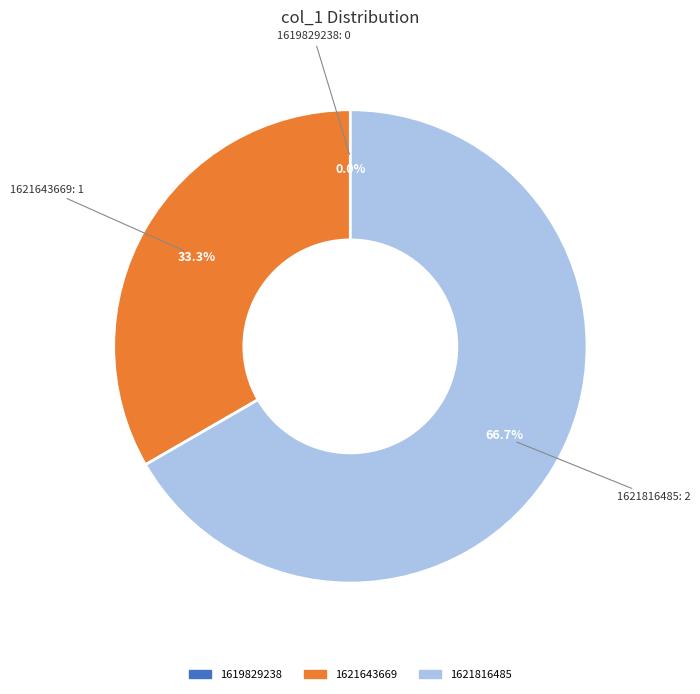

How much of the chart is everything except 1621643669?

66.7%